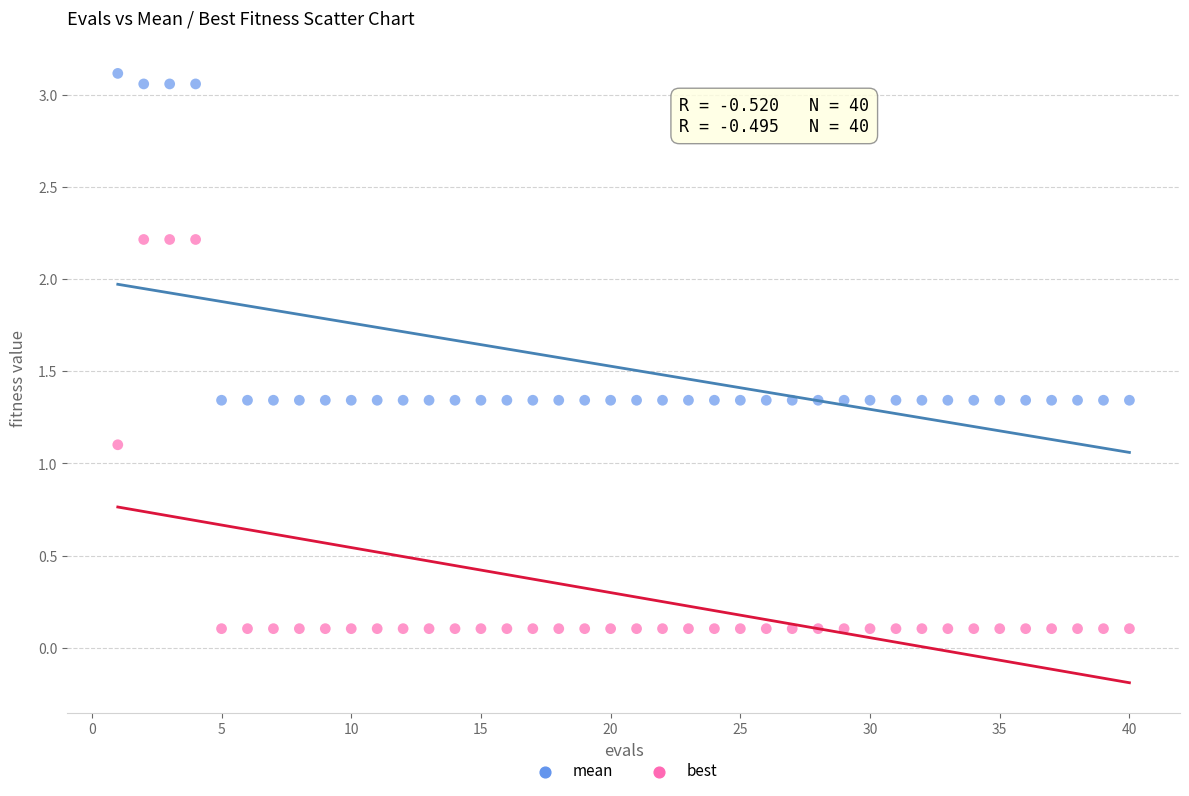

What are all the series names shown in the legend?

mean, best